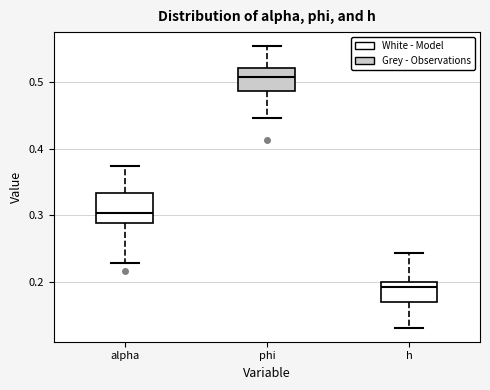

Which box is the tallest, from its lower edge to its upper edge?

alpha